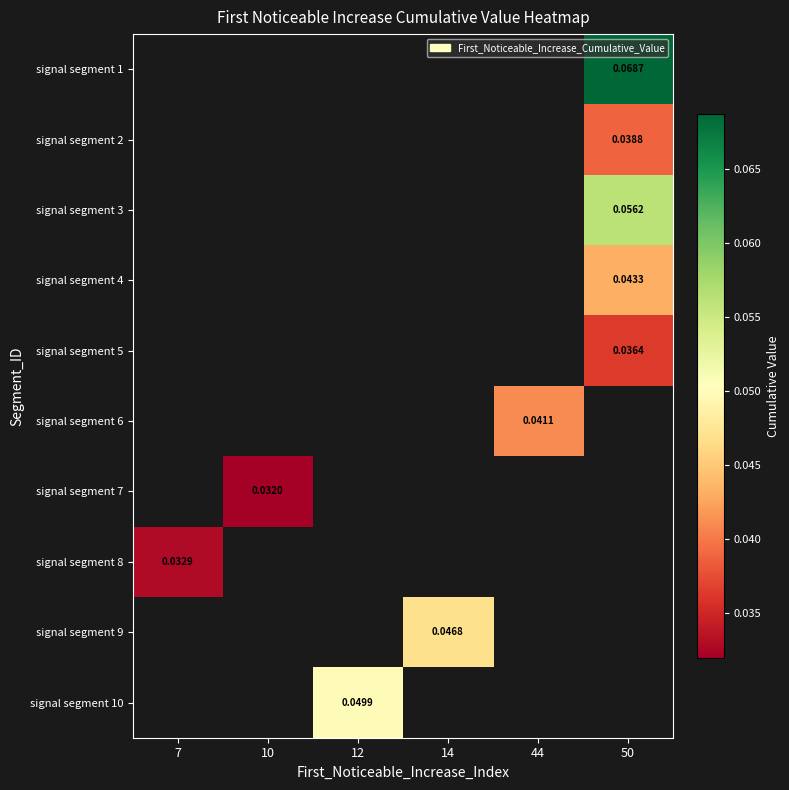

List the labels in order of signal segment 2 value, smallest first.

7, 10, 12, 14, 44, 50